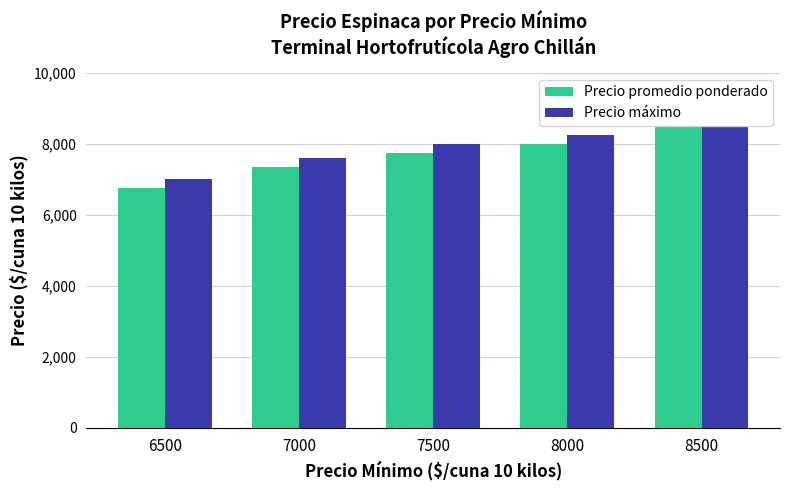

What is the value of the Precio máximo bar at the 3rd from the left?

8000